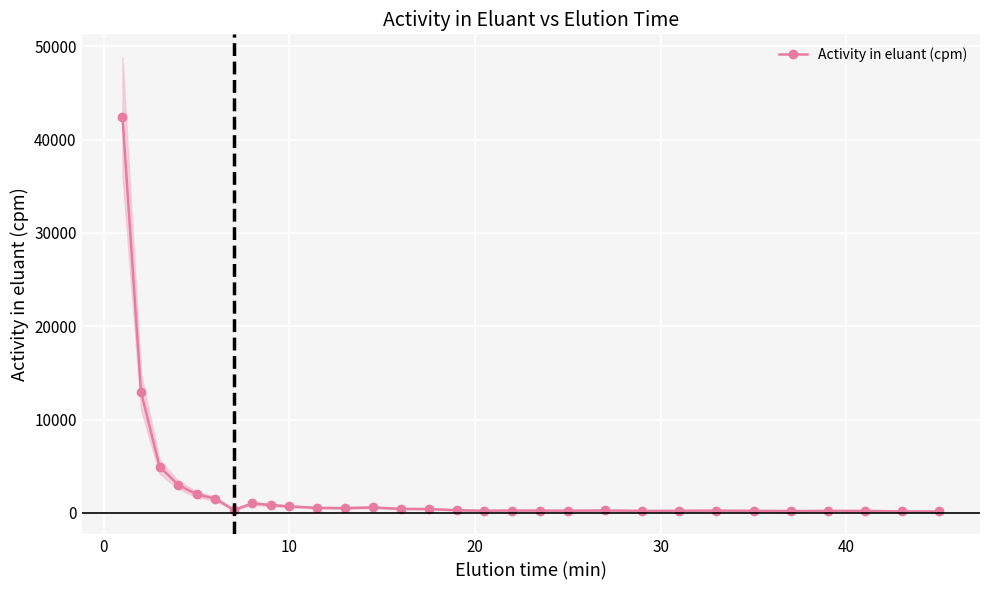

What is the highest value of the Activity in eluant (cpm) series?

42489.7